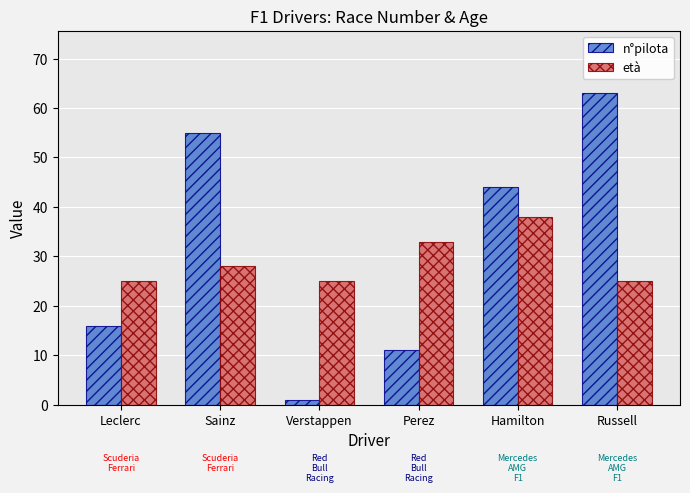

What is the average value of the età series?

29